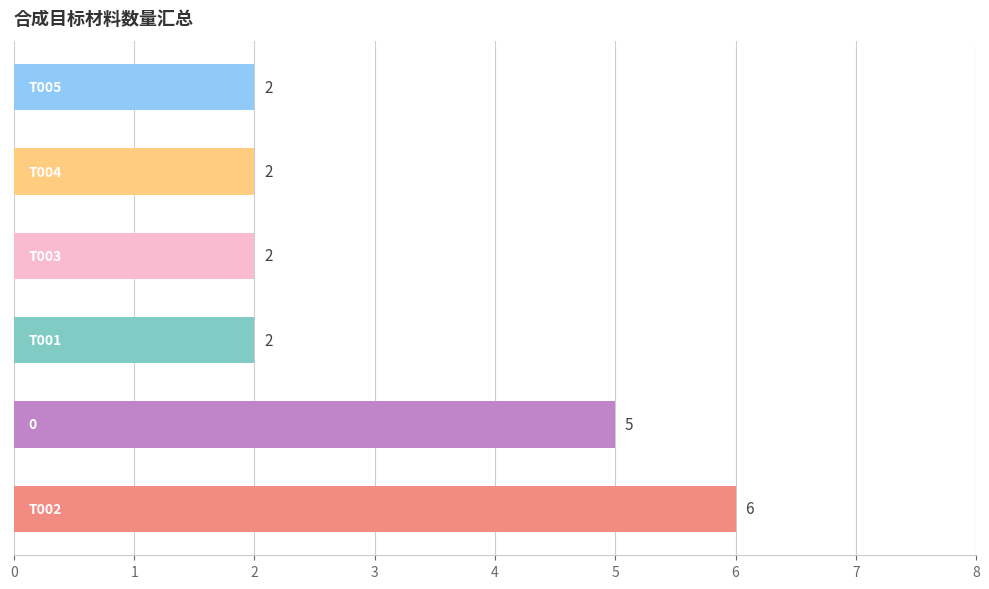

How many data points does each series have?

6